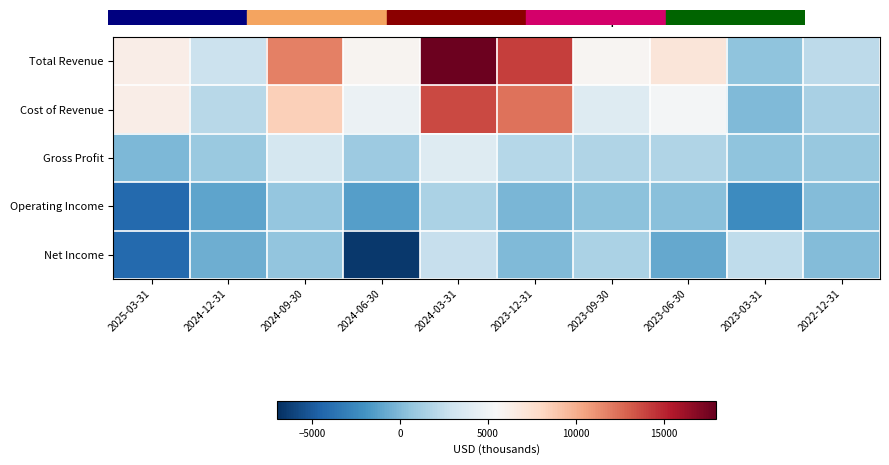

How many distinct data groups are displayed?

5